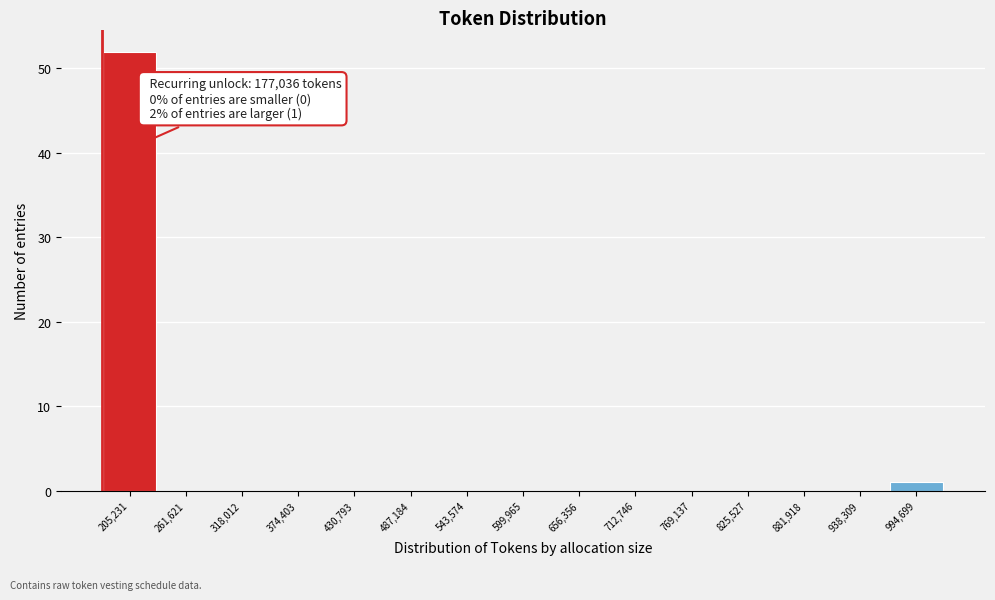

Over which range of the x-axis is the bar tallest?

180000 to 230000